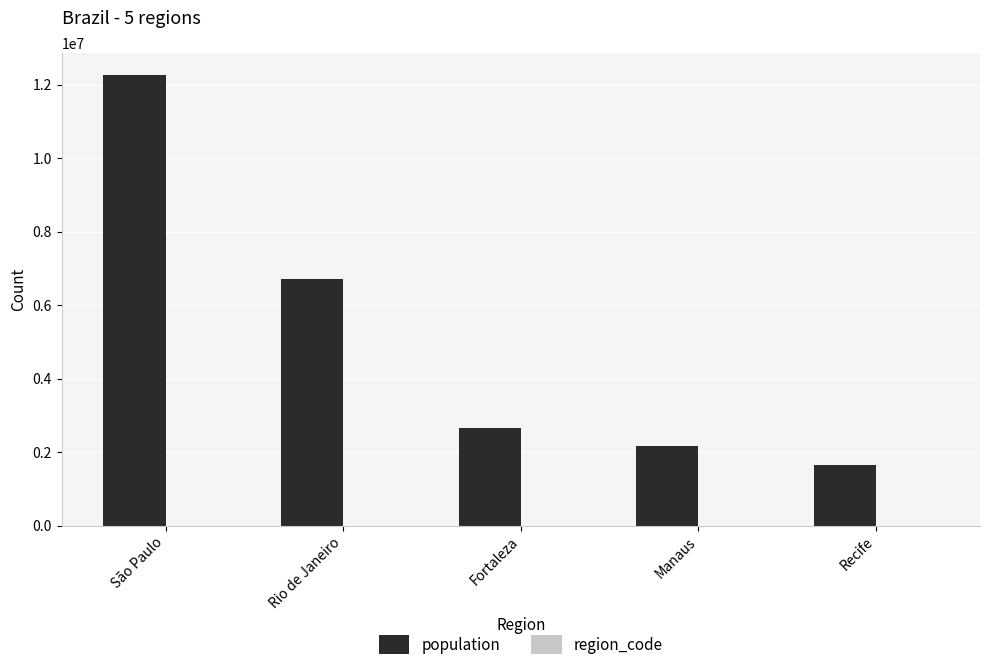

Which label corresponds to the largest value in the chart?

São Paulo